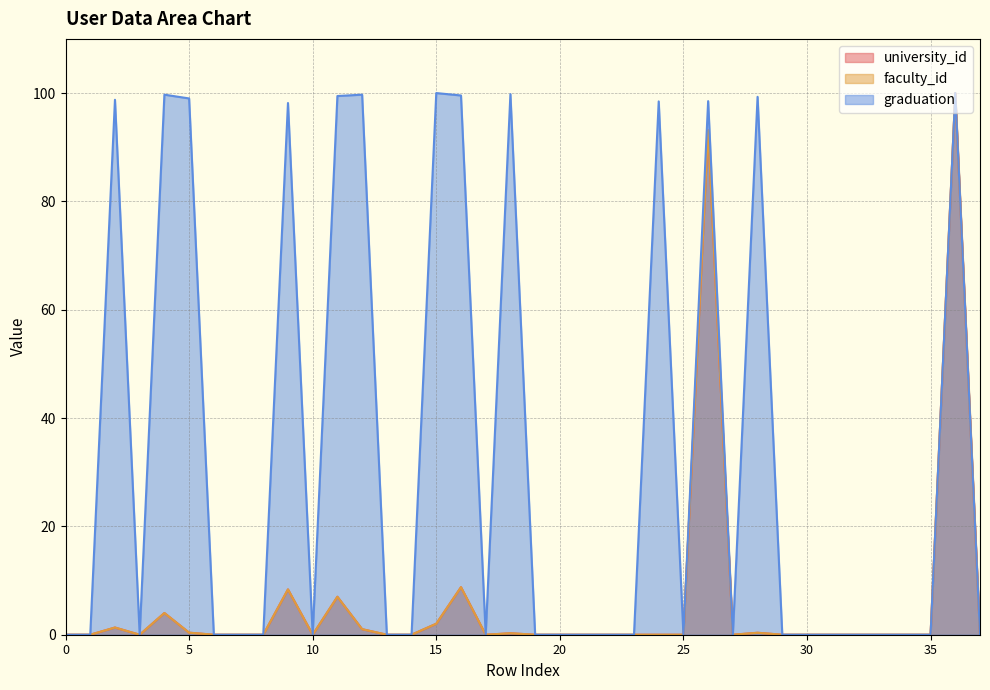

Reading left to right, list all the values displayed in this chart.

university_id: 0.0	0.0	1.3	0.0	4.0	0.4	0.0	0.0	0.0	8.4	0.0	7.0	1.0	0.0	0.0	2.0	8.8	0.0	0.3	0.0	0.0	0.0	0.0	0.0	0.0	0.0	93.1	0.0	0.4	0.0	0.0	0.0	0.0	0.0	0.0	0.0	100.0	0.0
faculty_id: 0.0	0.0	1.3	0.0	4.0	0.4	0.0	0.0	0.0	8.4	0.0	7.0	1.0	0.0	0.0	2.0	8.8	0.0	0.3	0.0	0.0	0.0	0.0	0.0	0.0	0.0	93.1	0.0	0.4	0.0	0.0	0.0	0.0	0.0	0.0	0.0	100.0	0.0
graduation: 0.0	0.0	98.8	0.0	99.7	99.0	0.0	0.0	0.0	98.2	0.0	99.5	99.7	0.0	0.0	100.0	99.6	0.0	99.8	0.0	0.0	0.0	0.0	0.0	98.5	0.0	98.5	0.0	99.3	0.0	0.0	0.0	0.0	0.0	0.0	0.0	100.0	0.0